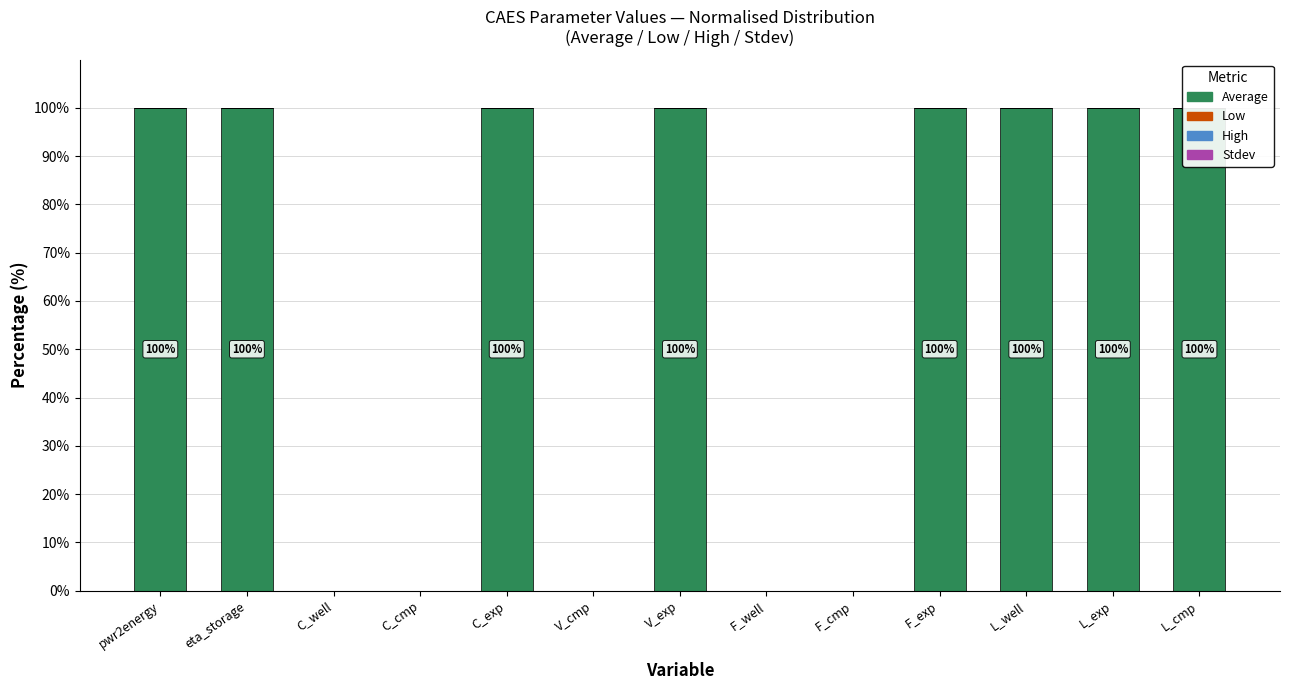

At which label does Low reach its peak?

pwr2energy